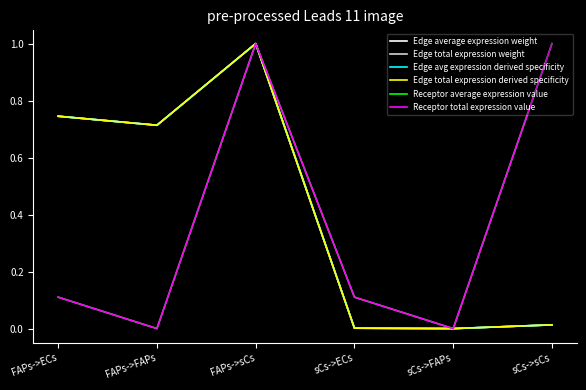

True or false: Edge total expression weight and Edge avg expression derived specificity cross at least once.

False